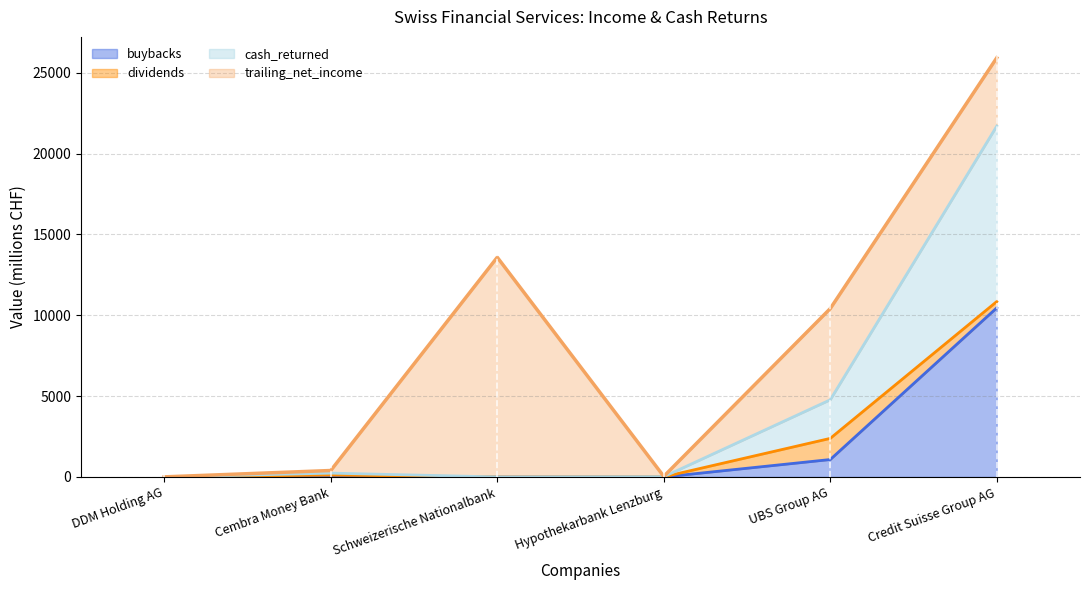

How many values in the buybacks series are below 2?

3